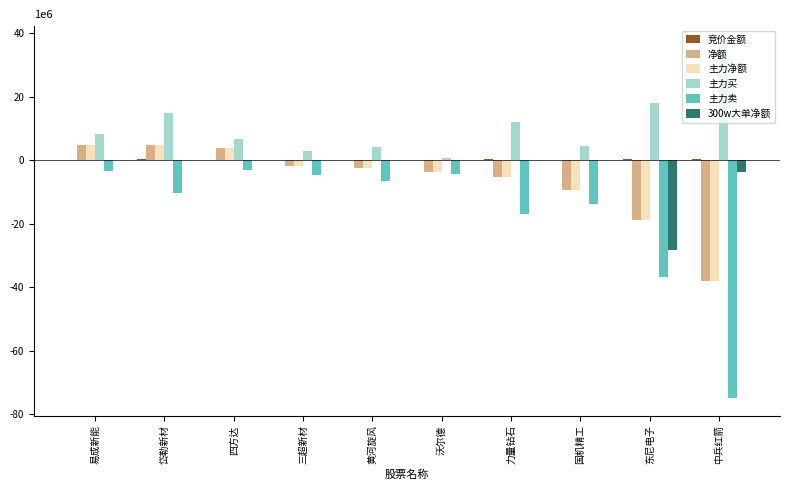

At how many categories does at least one series exceed 25103863?

1